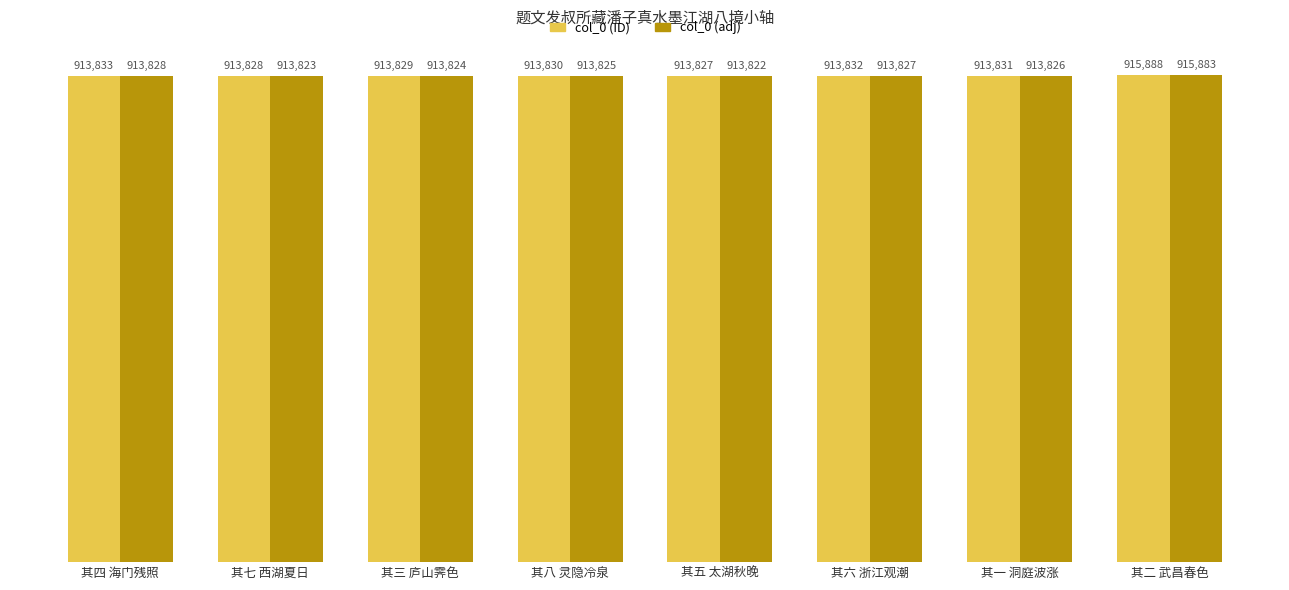

Which series has the largest total across all categories?

col_0 (ID)